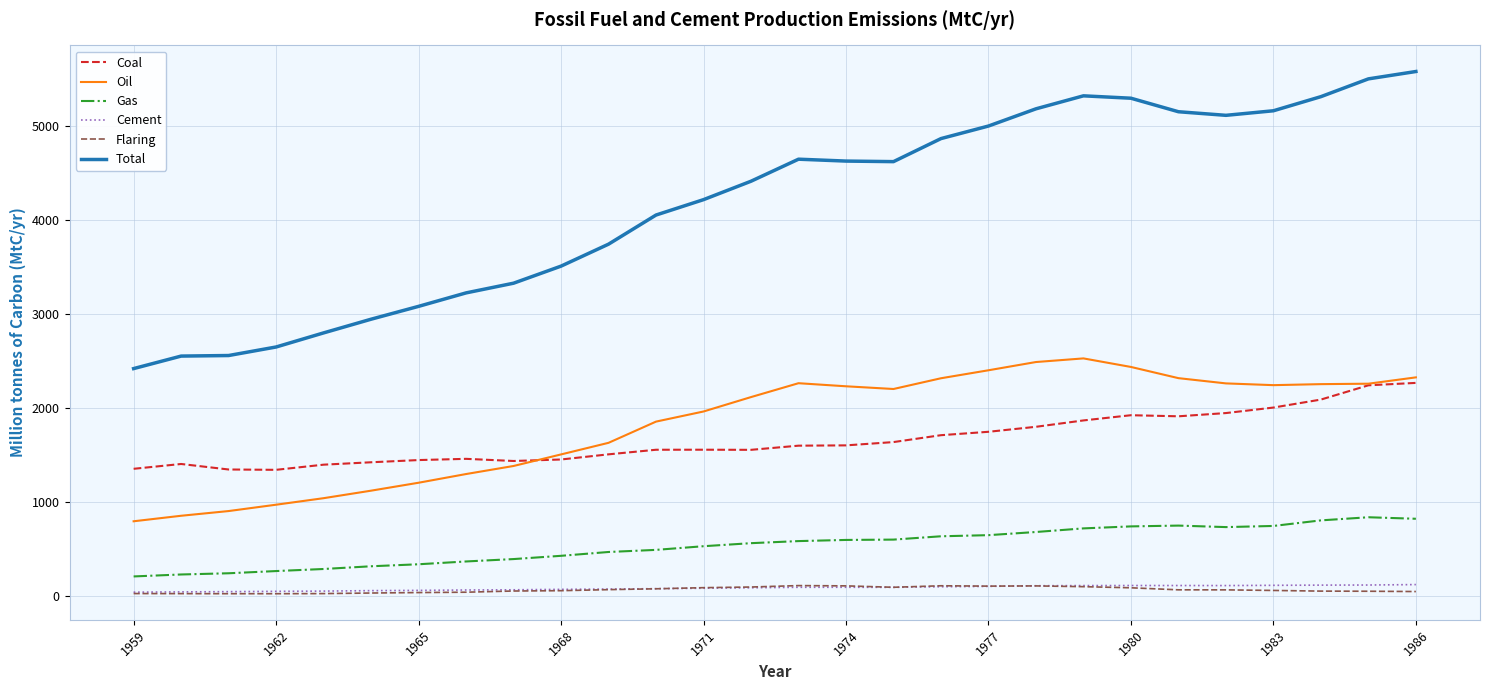

Which series has the largest total across all categories?

Total